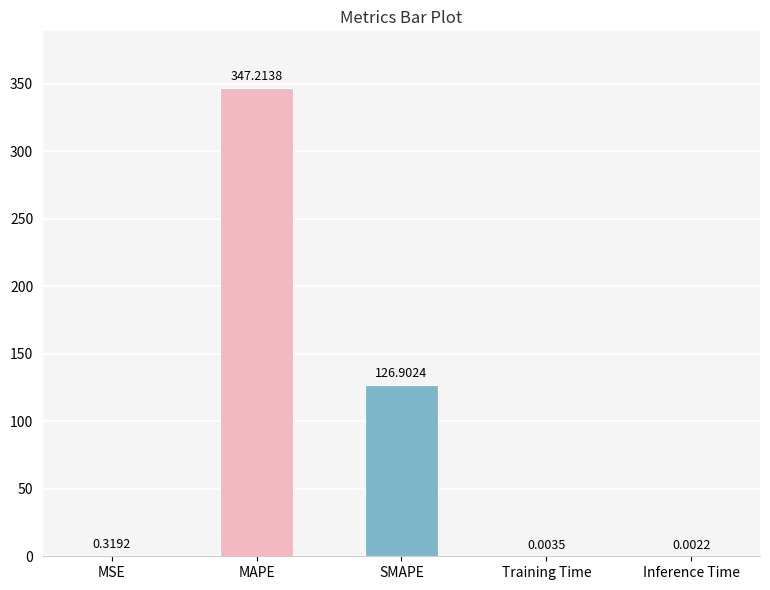

Where is the data nearest to the value 173?

SMAPE